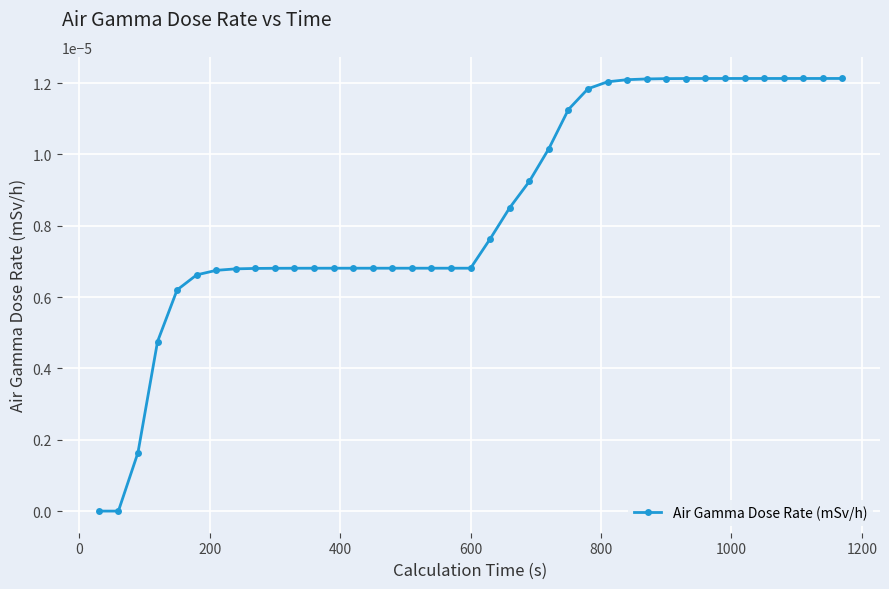

How many distinct data groups are displayed?

1